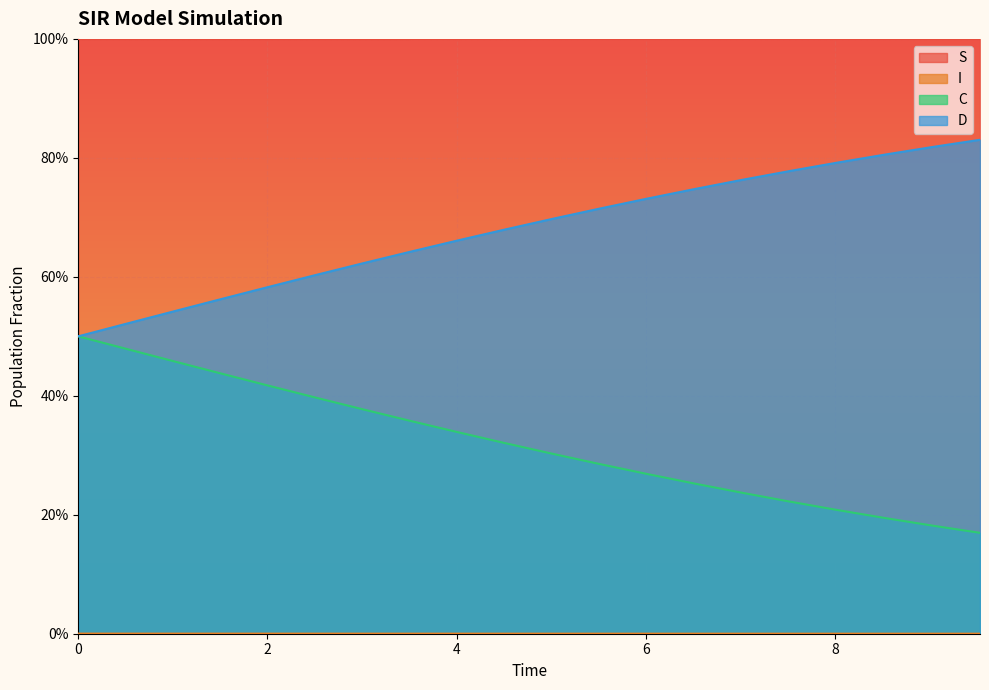

True or false: S and C intersect in this chart.

False